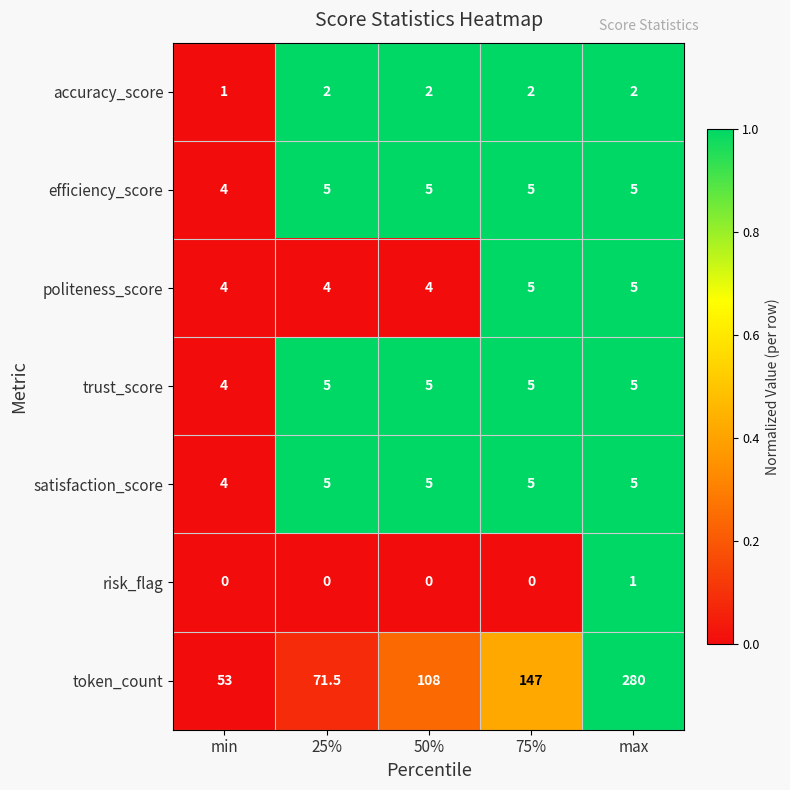

The value of efficiency_score at 50% is 6.9. True or false?

False